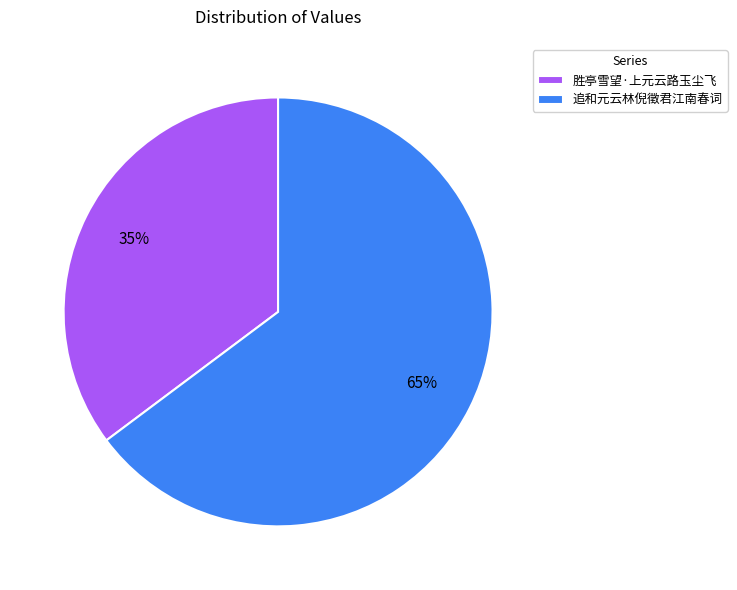

Between 胜亭雪望·上元云路玉尘飞 and 追和元云林倪徵君江南春词, which is larger?

追和元云林倪徵君江南春词